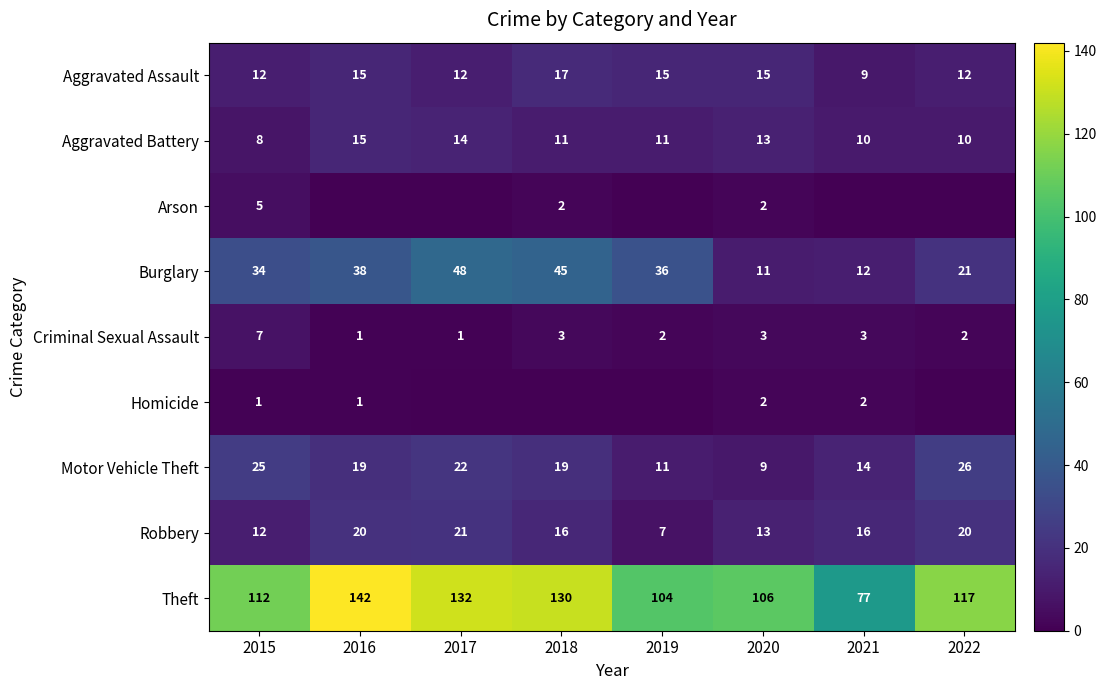

What is the sum of the Criminal Sexual Assault values at 2021 and 2018?

6